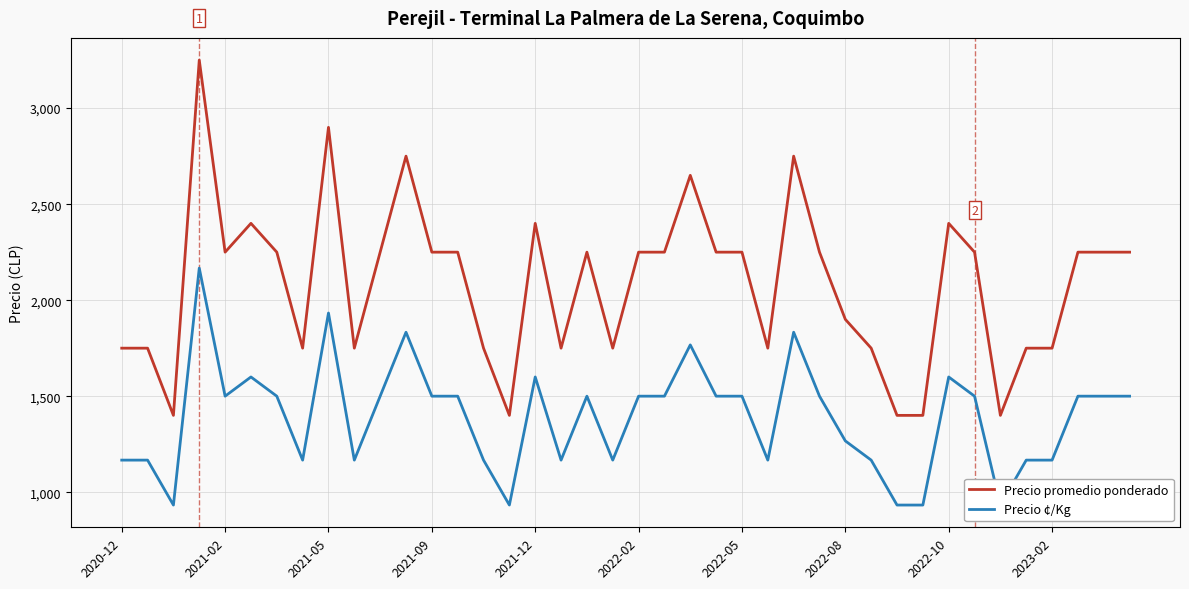

What is the difference between the highest and lowest values at 21?

750